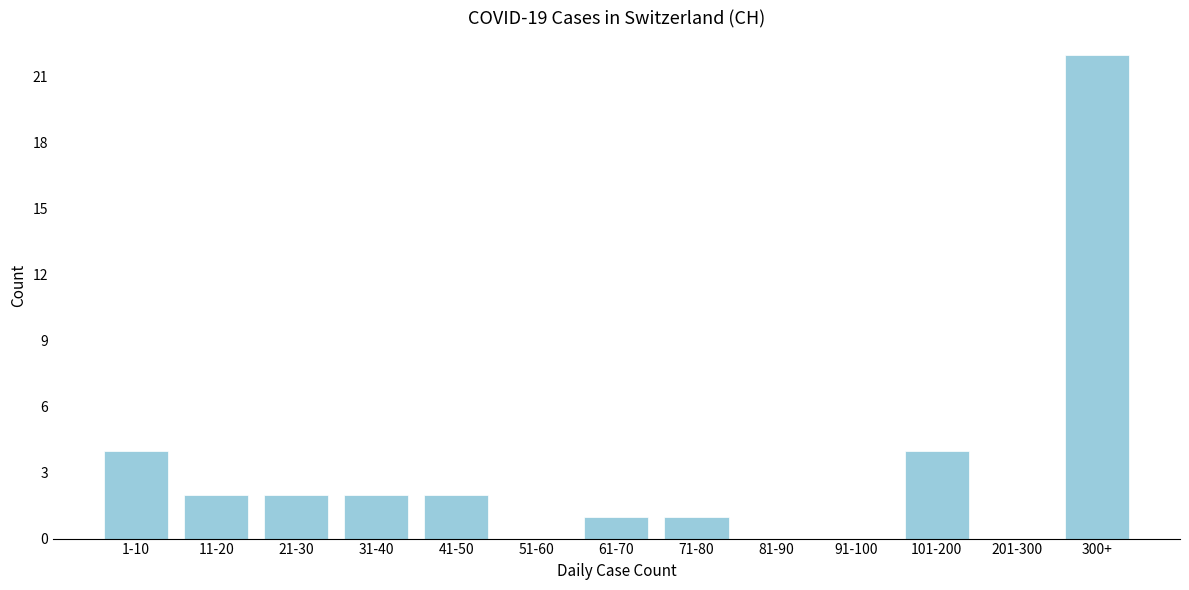

Reading left to right, transcribe all the data shown in this chart.

1-10=4	11-20=2	21-30=2	31-40=2	41-50=2	51-60=0	61-70=1	71-80=1	81-90=0	91-100=0	101-200=4	201-300=0	300+=22